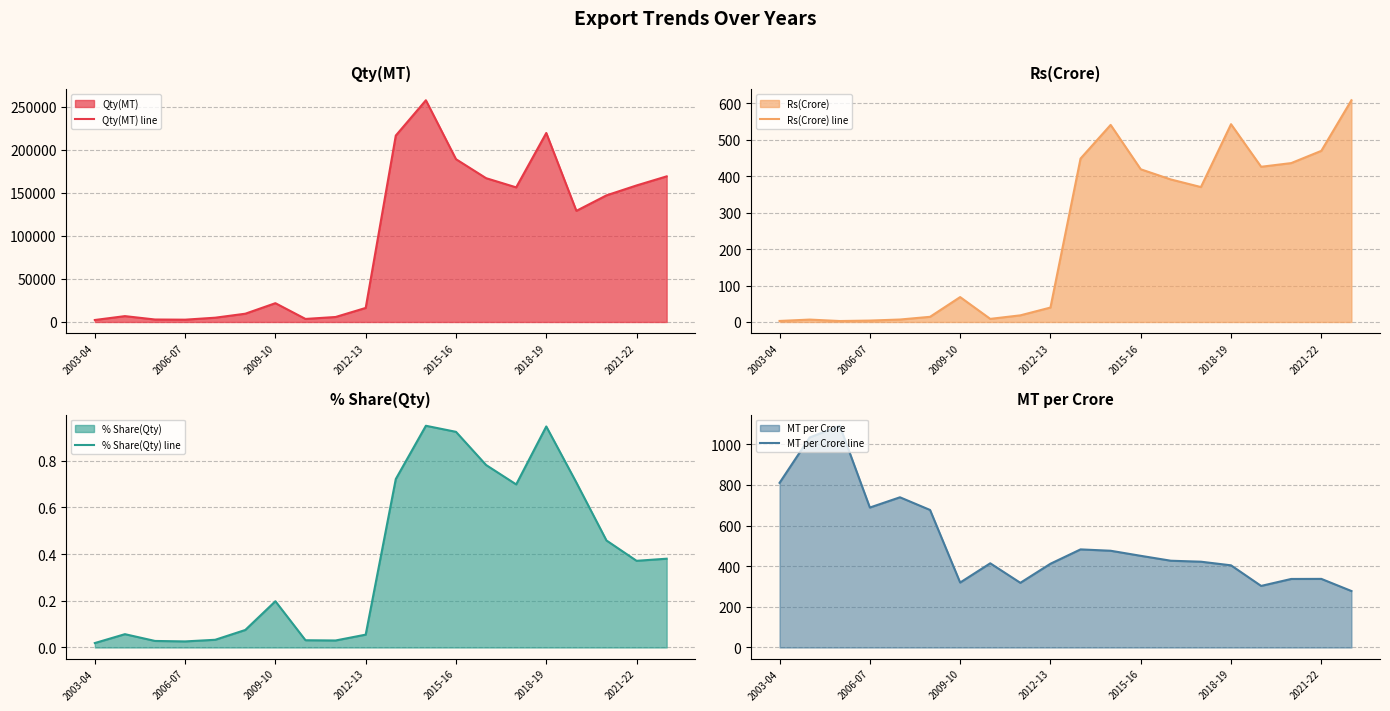

What is the highest value of the Qty(MT) line series?

257387.0